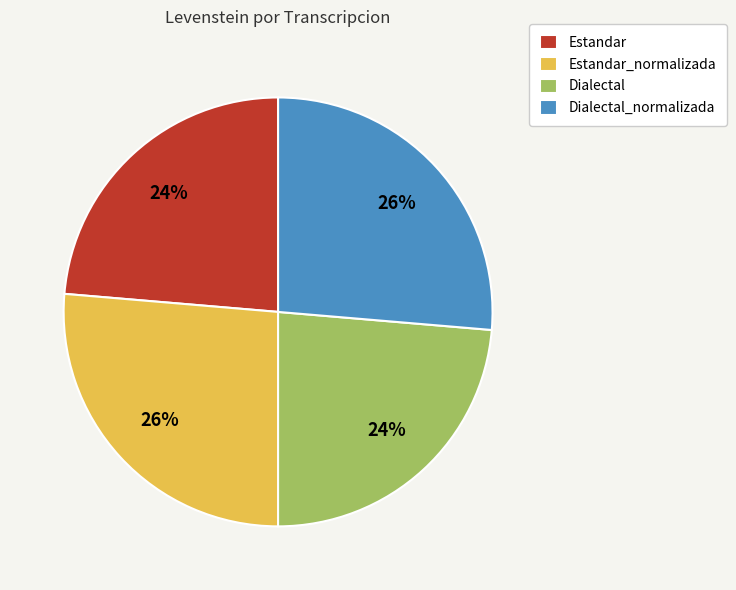

To the nearest percent, what percentage of the pie is Dialectal_normalizada?

26%